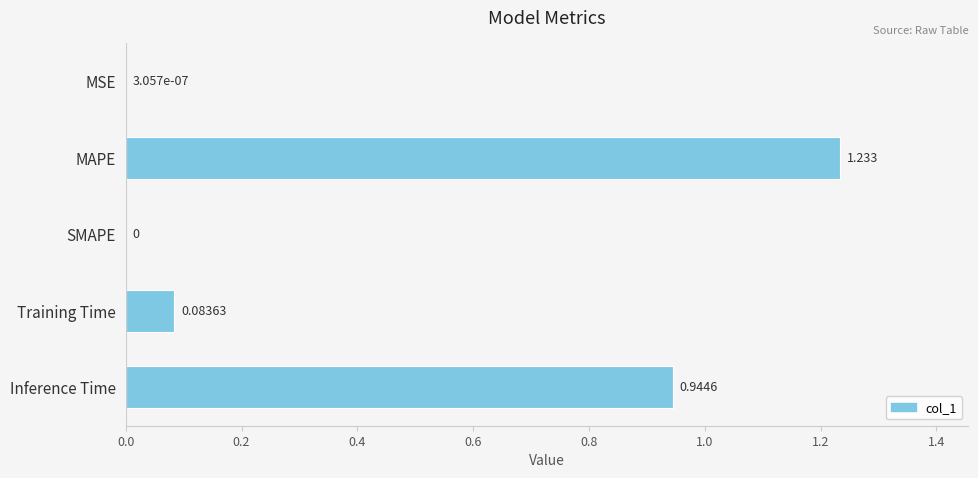

Between MSE and Inference Time, which is larger?

Inference Time